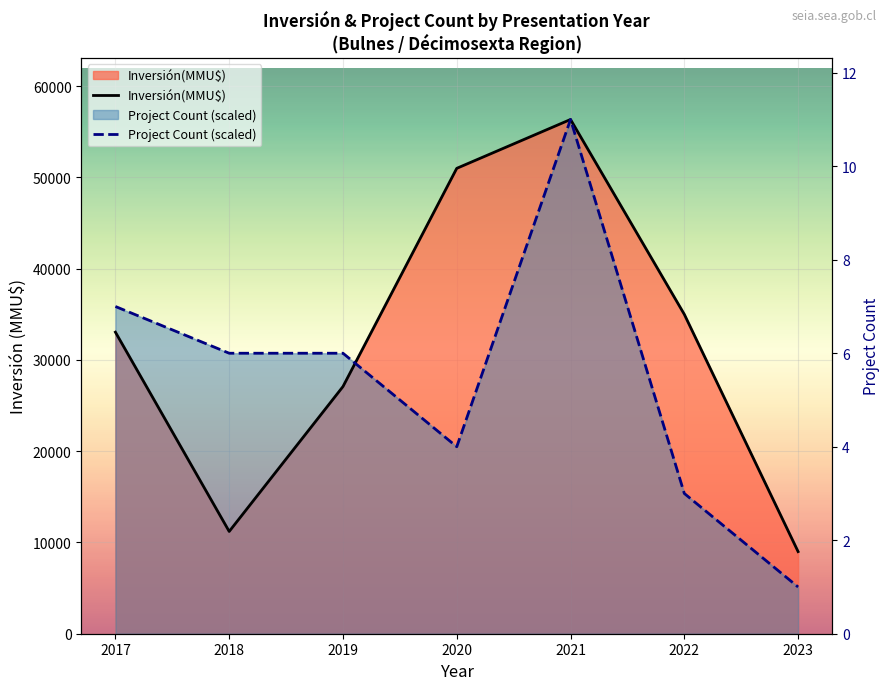

True or false: Project Count (scaled) has a value of 12056.9 at 2019.

False